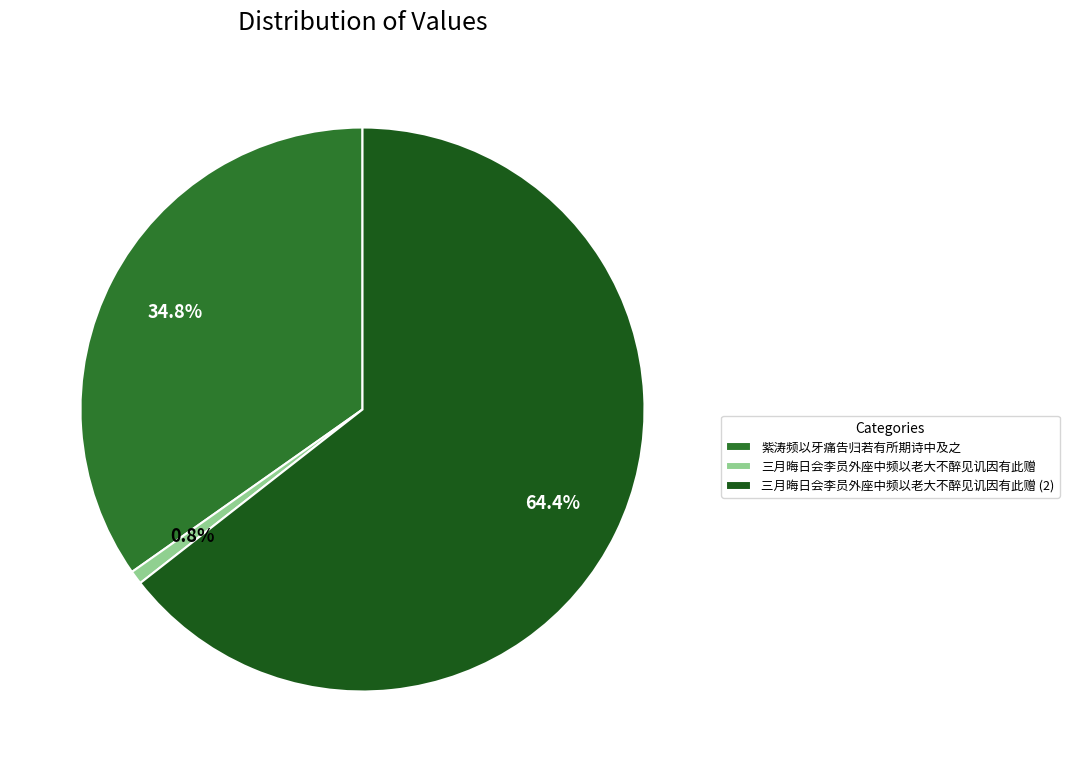

To the nearest percent, what portion does 三月晦日会李员外座中频以老大不醉见讥因有此赠 represent?

1%